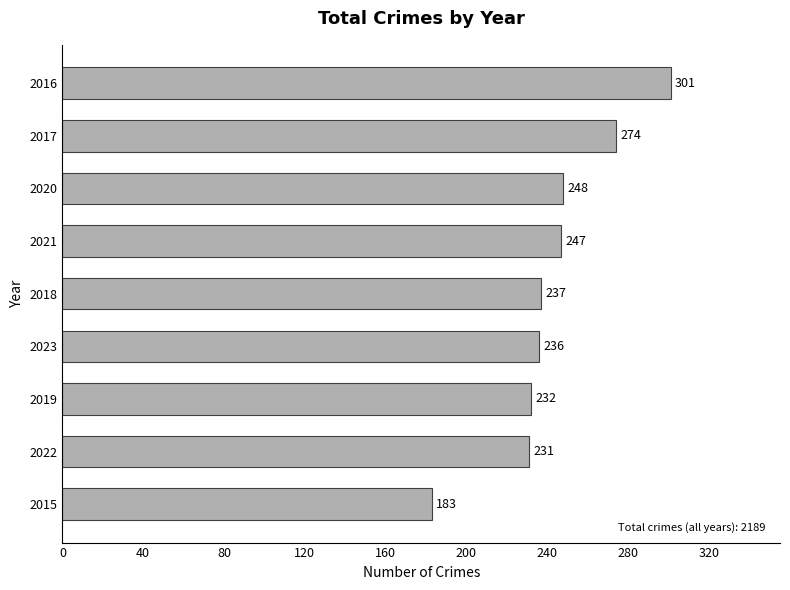

Rank the categories by value from lowest to highest.

2015, 2022, 2019, 2023, 2018, 2021, 2020, 2017, 2016